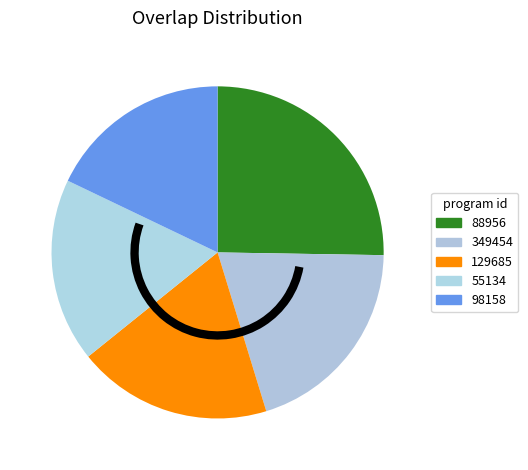

Is it true that 349454 is 30% of the pie?

False